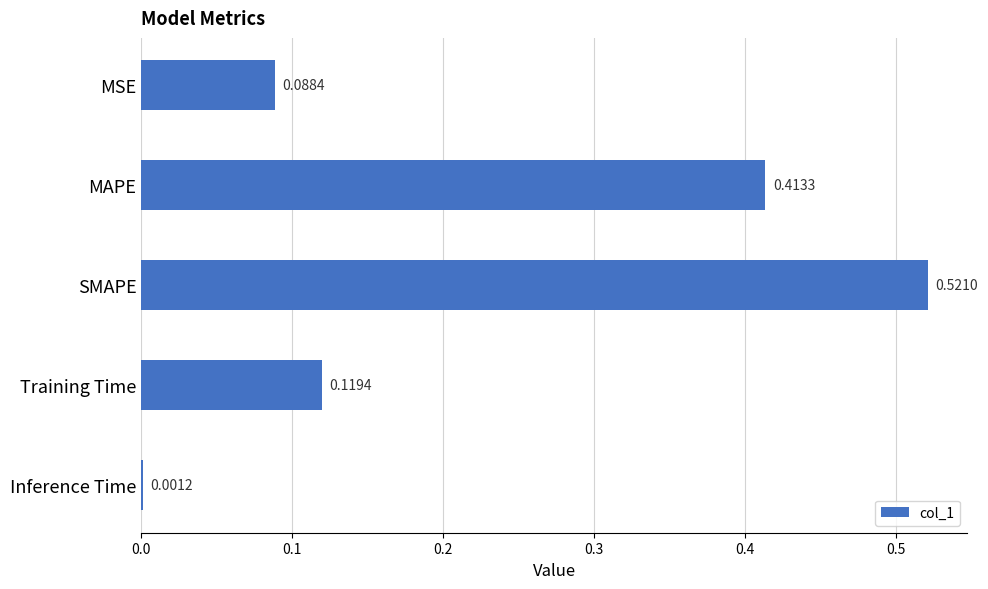

How many data points does each series have?

5